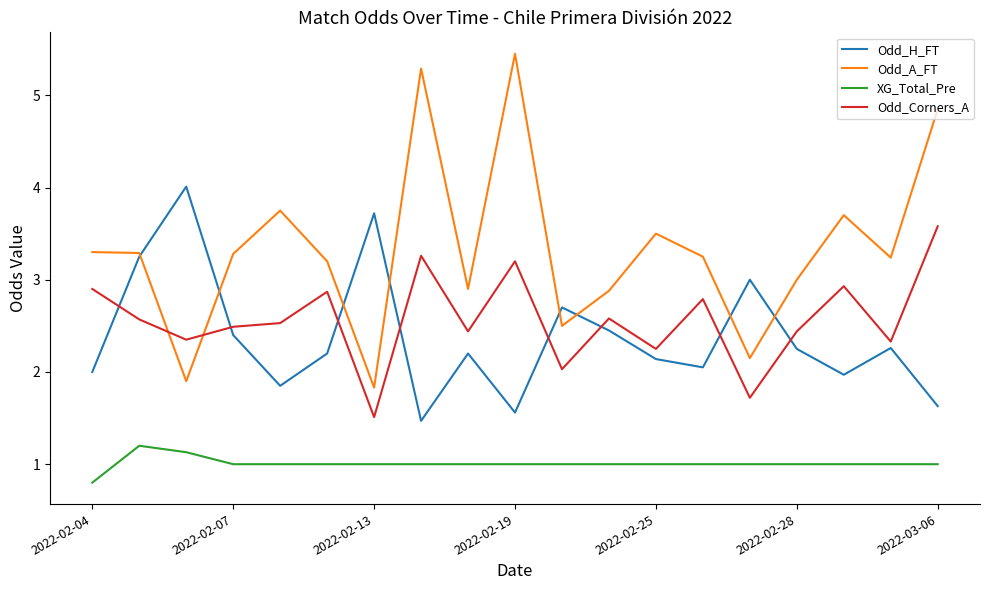

True or false: XG_Total_Pre and Odd_Corners_A intersect in this chart.

False